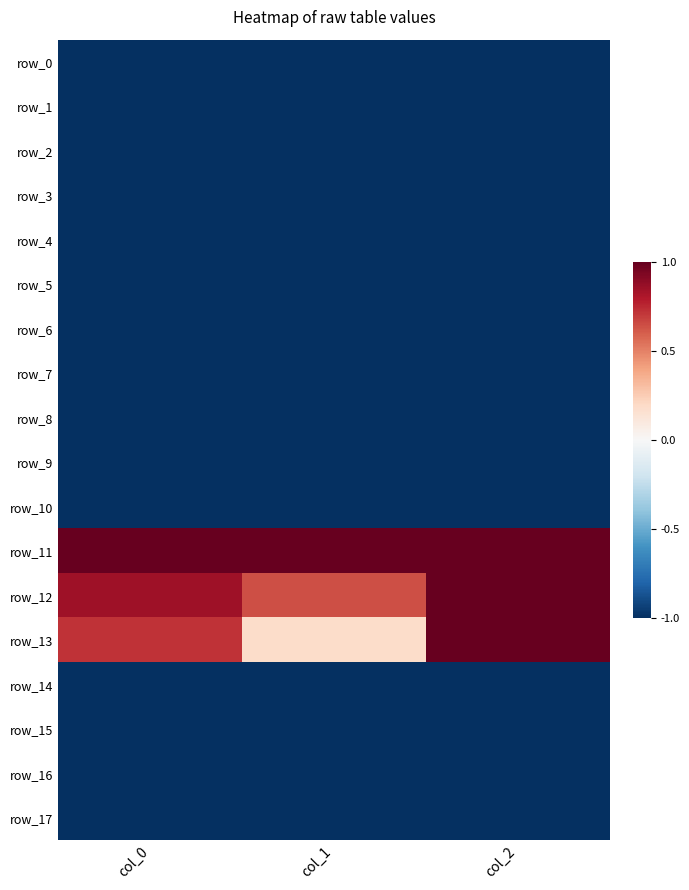

Where is row_13 nearest to the value 0?

col_1